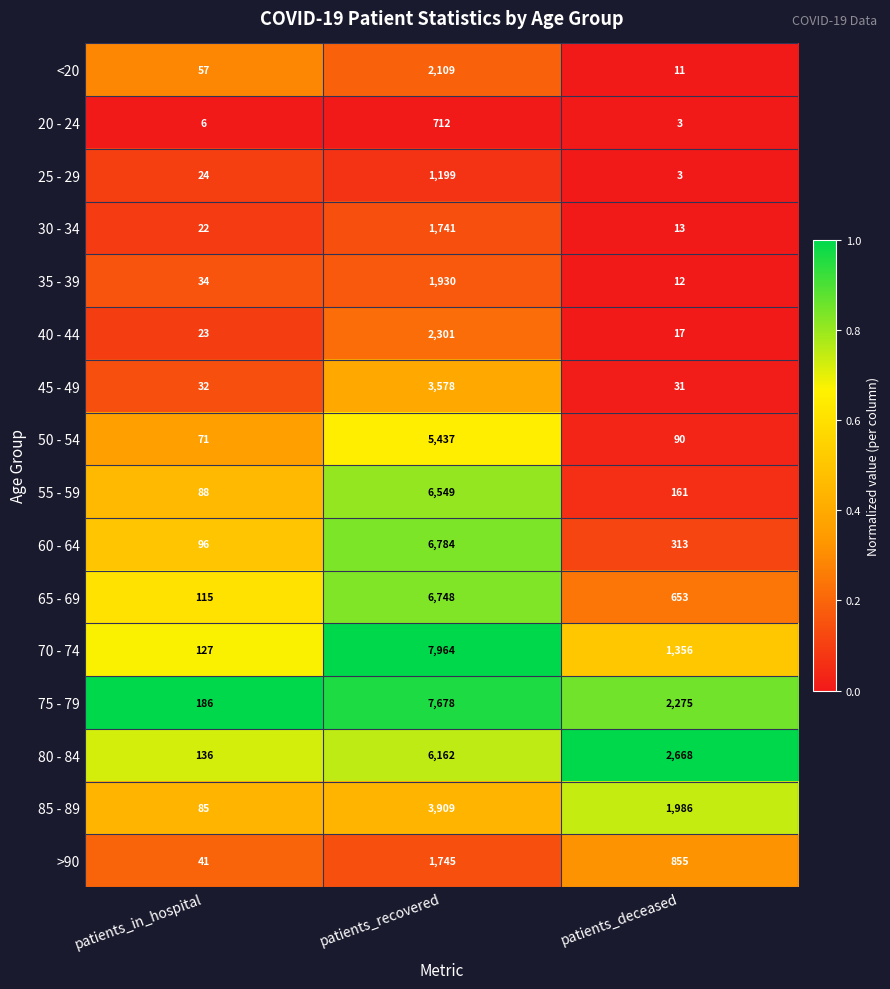

Which series has the widest spread of values?

70 - 74